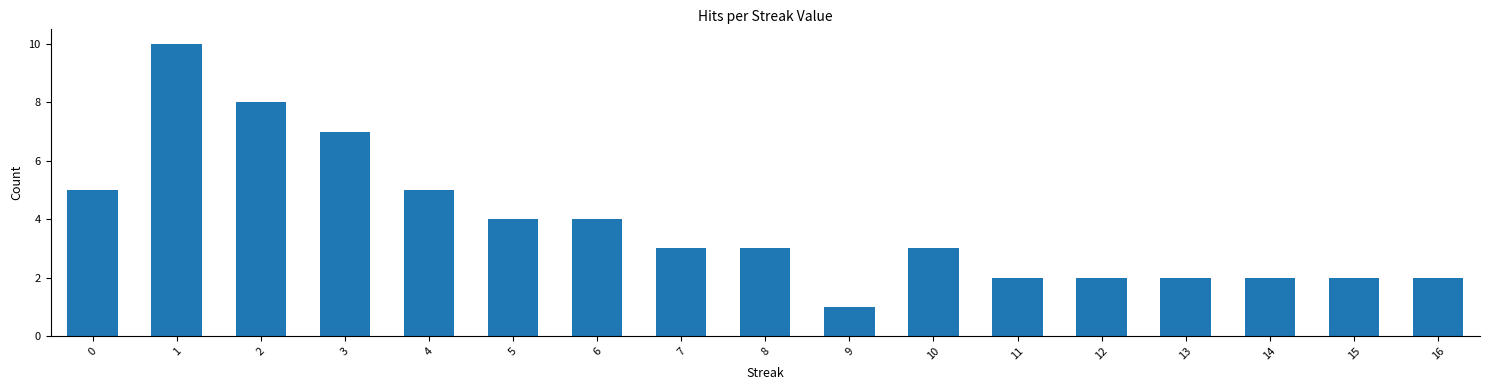

What is the sum of all values?

65